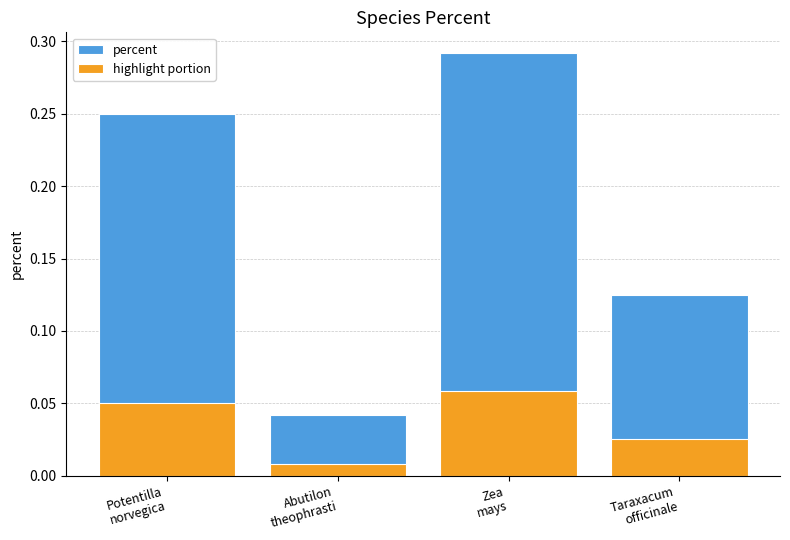

Between Potentilla
norvegica and Abutilon
theophrasti, which series saw the biggest shift?

percent